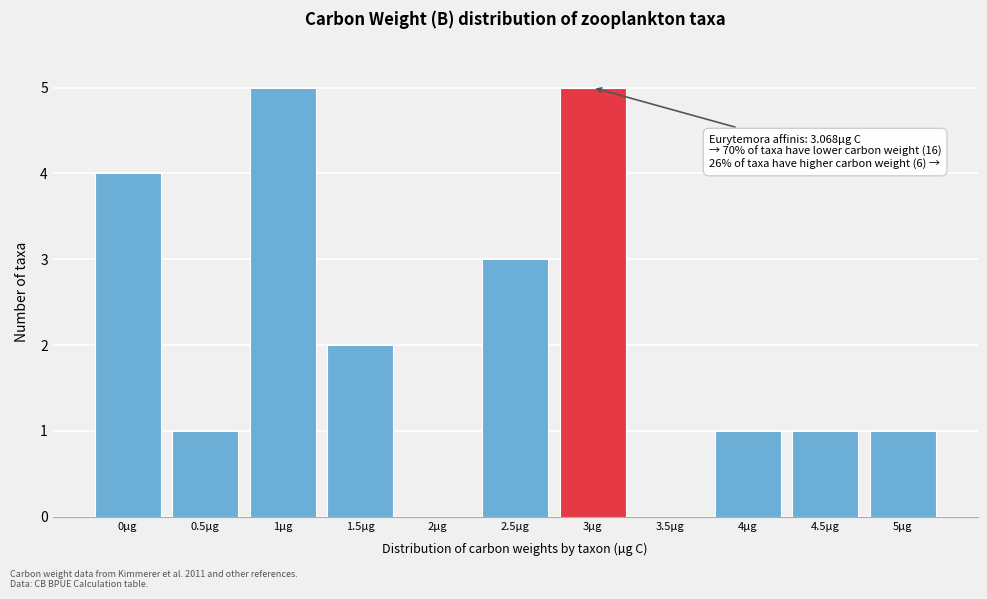

Reading left to right, transcribe all the data shown in this chart.

0µg=4	0.5µg=1	1µg=5	1.5µg=2	2µg=0	2.5µg=3	3µg=5	3.5µg=0	4µg=1	4.5µg=1	5µg=1